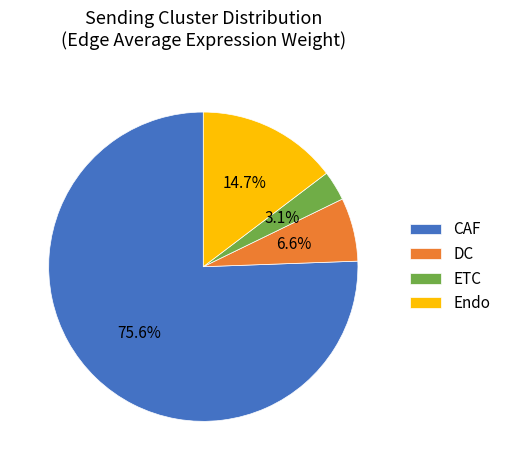

To the nearest percent, what is the average slice percentage?

25%